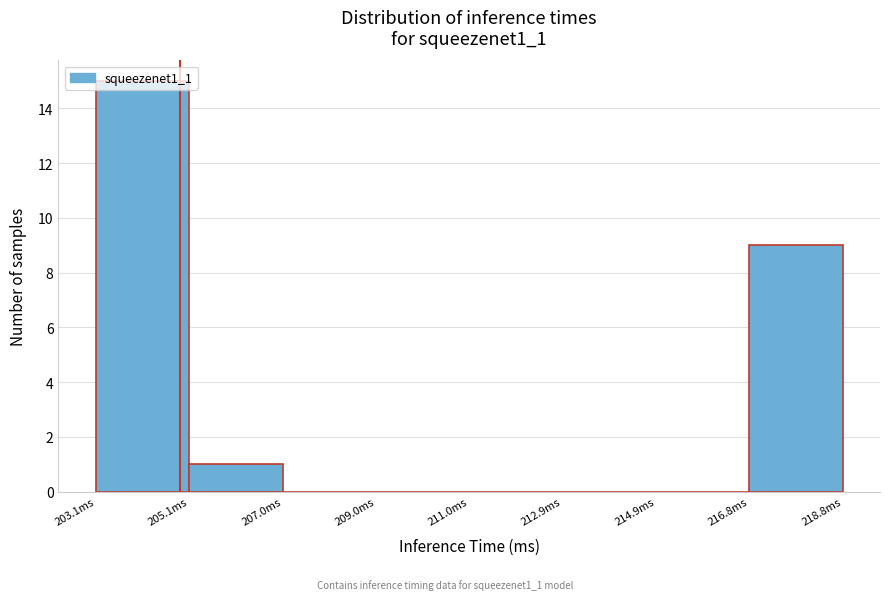

Reading left to right, list every bar in this chart as the range it spans on the x-axis followed by its height. Neither the bar edges nor the heights are printed on the chart, so give them approximately, as read against the axes.

203.2 to 205.0: 15
205.0 to 207.0: 1
207.0 to 209.0: 0
209.0 to 211.0: 0
211.0 to 213.0: 0
213.0 to 214.8: 0
214.8 to 216.8: 0
216.8 to 218.8: 9